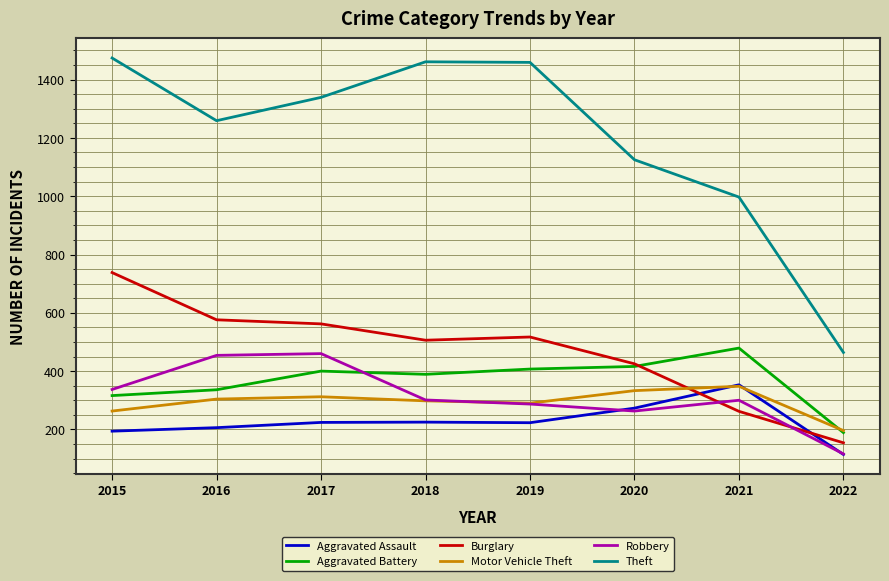

What is the difference between the Motor Vehicle Theft values at 2016 and 2018?

6